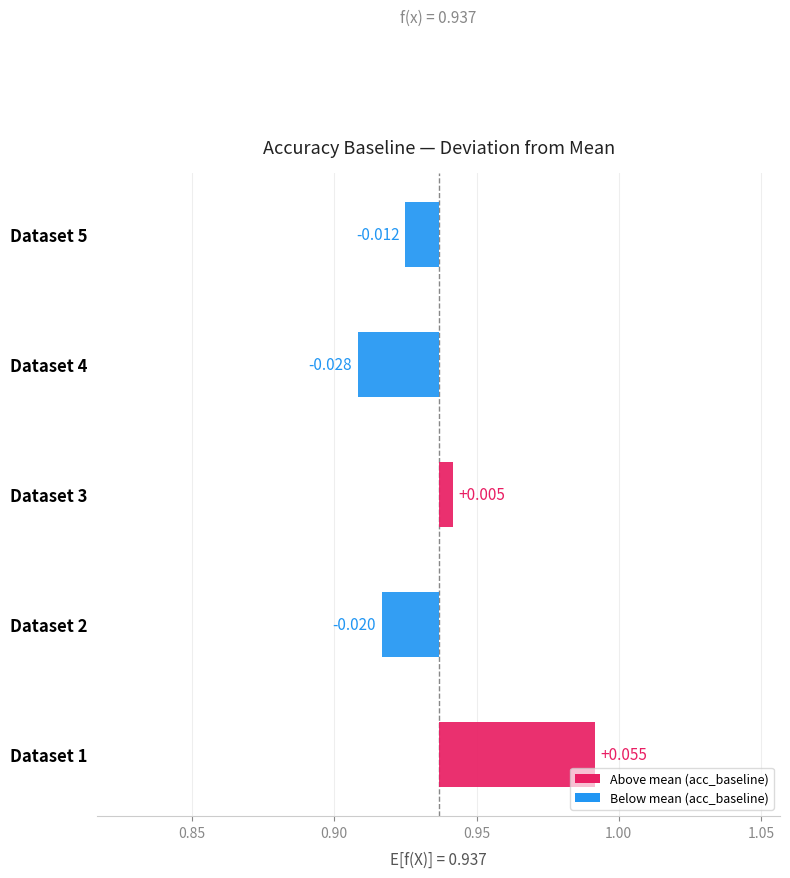

Is it true that baseline_pred_time_total equals 0.2 at 1?

False